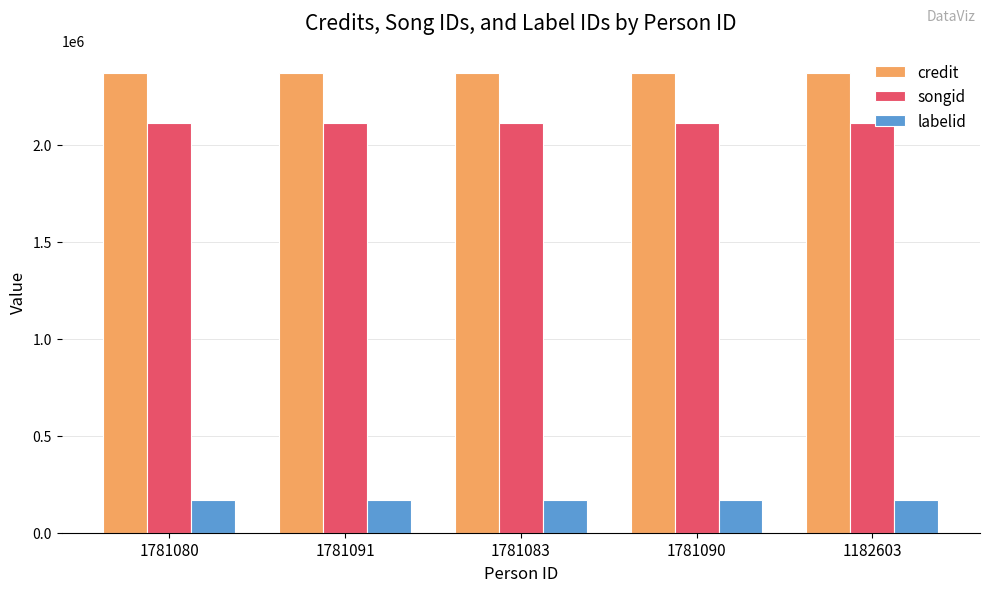

Count the number of categories in the chart.

5